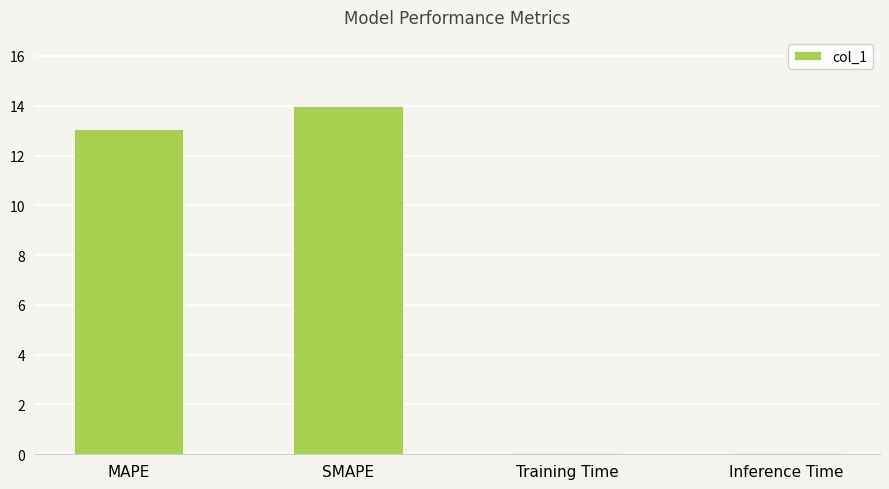

True or false: the data shows 22.6 at SMAPE.

False